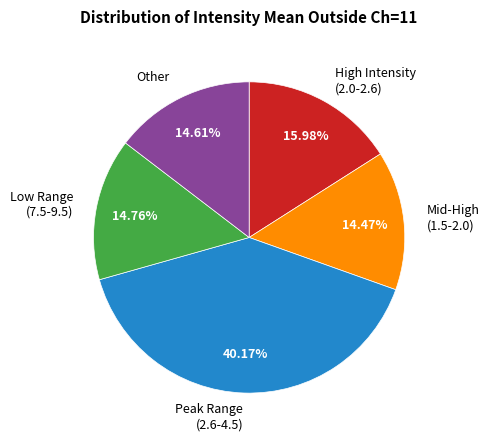

Which has a higher value, Peak Range (2.6-4.5) or Mid-High (1.5-2.0)?

Peak Range (2.6-4.5)